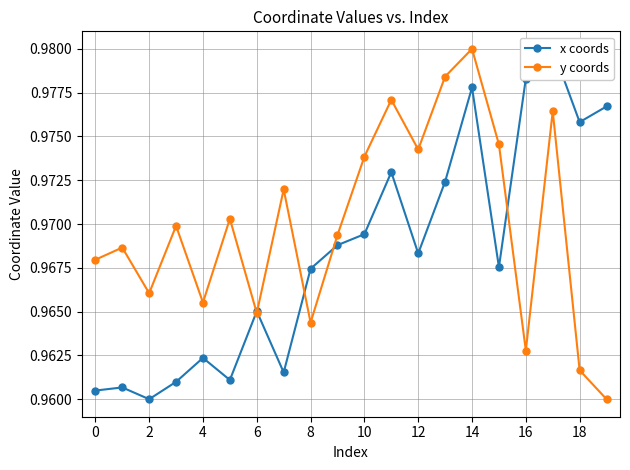

True or false: y coords has a value of 1.7 at 16.

False